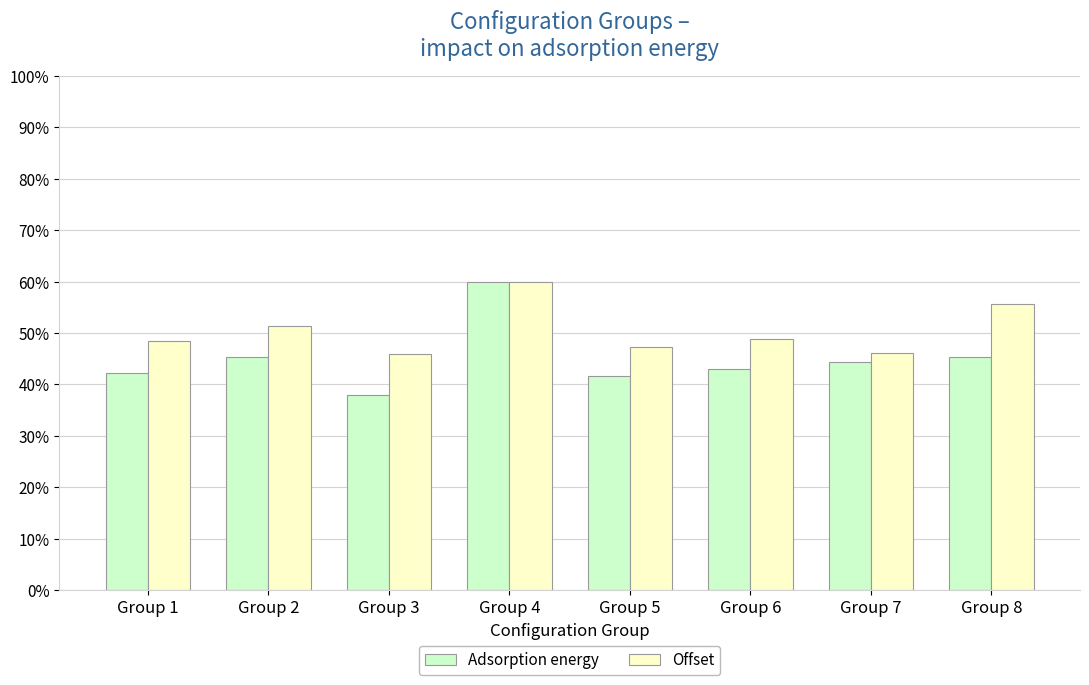

What are all the series names shown in the legend?

Adsorption energy, Offset